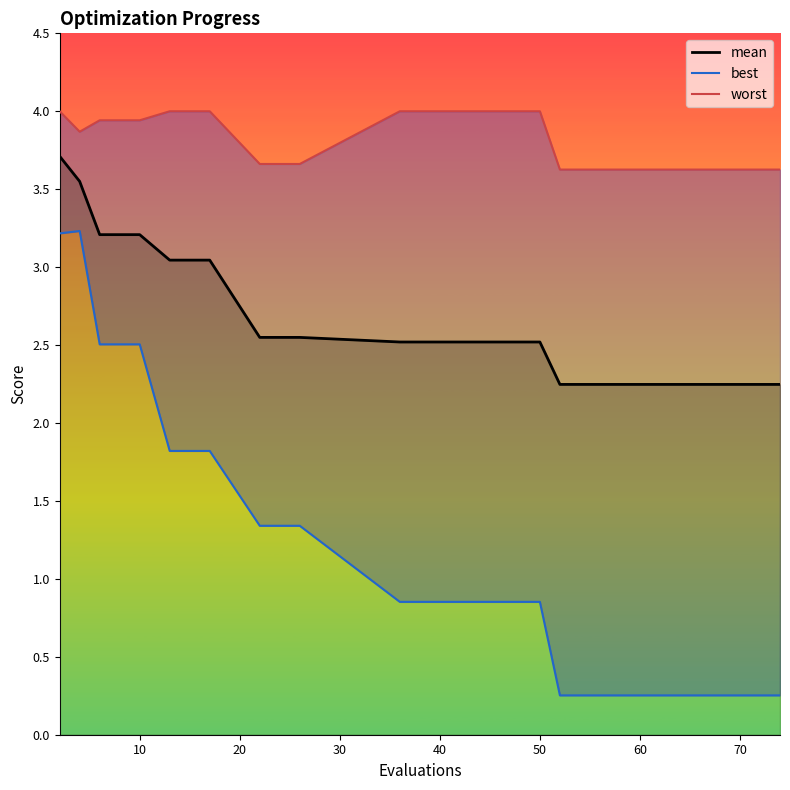

True or false: mean and worst cross at least once.

False